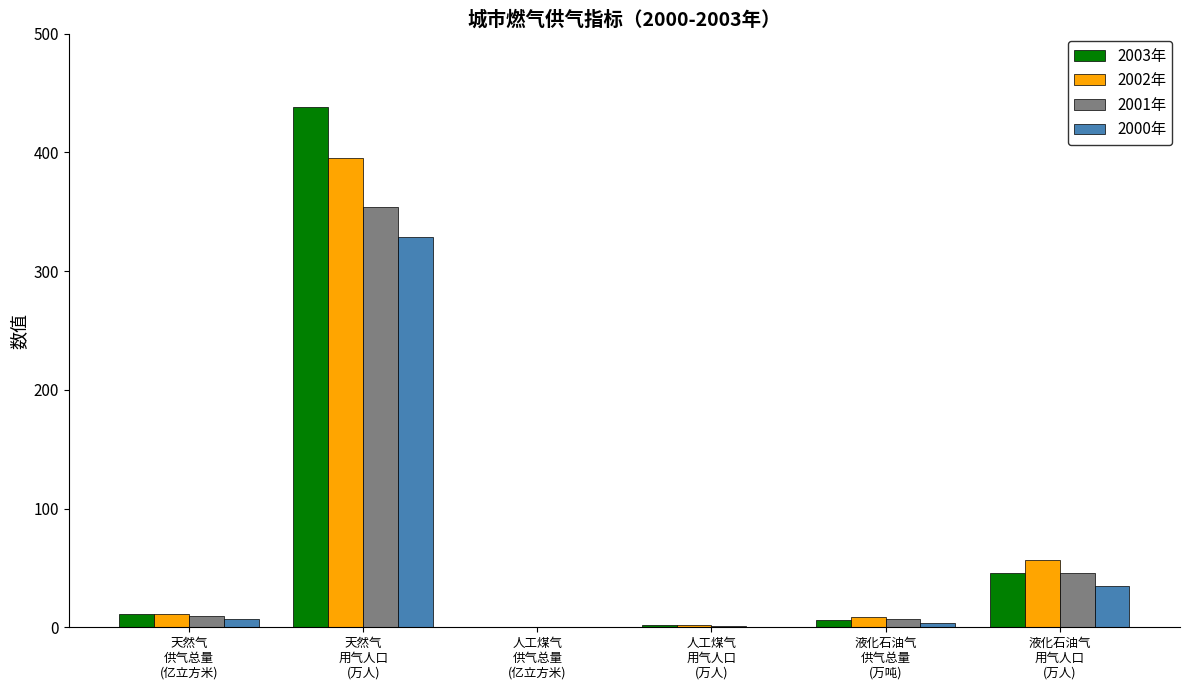

Which series has the largest total across all categories?

2003年